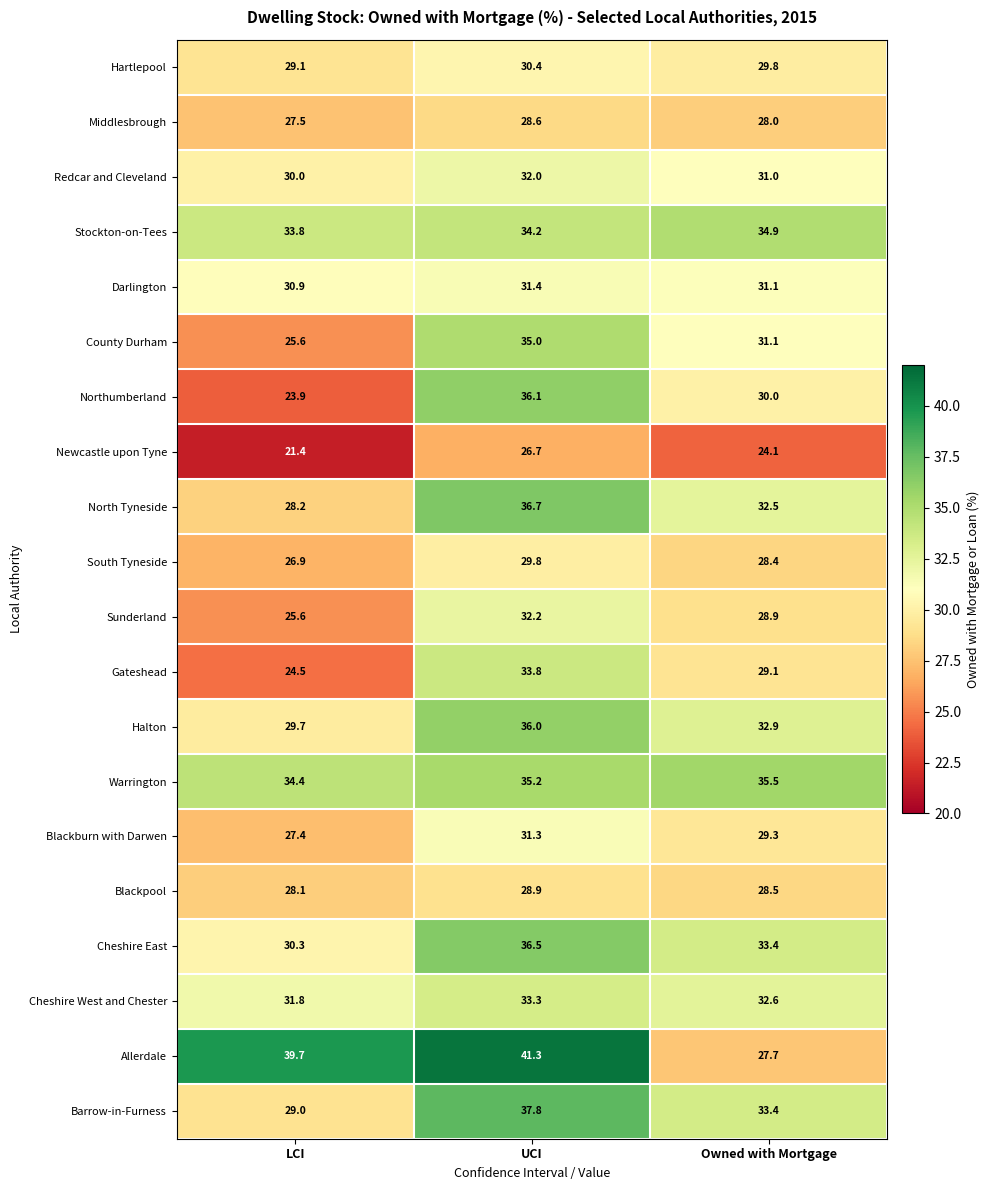

Which category has the highest value in the Blackpool series?

UCI